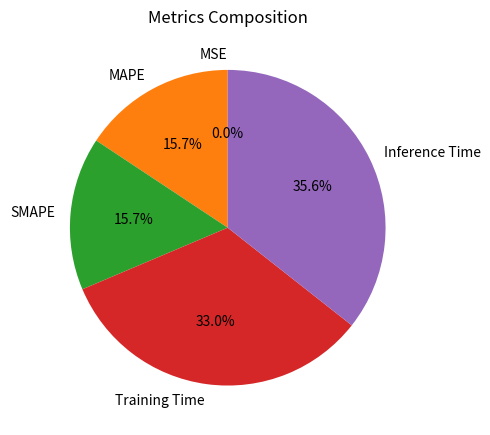

Is there any slice that represents more than half of the pie?

No